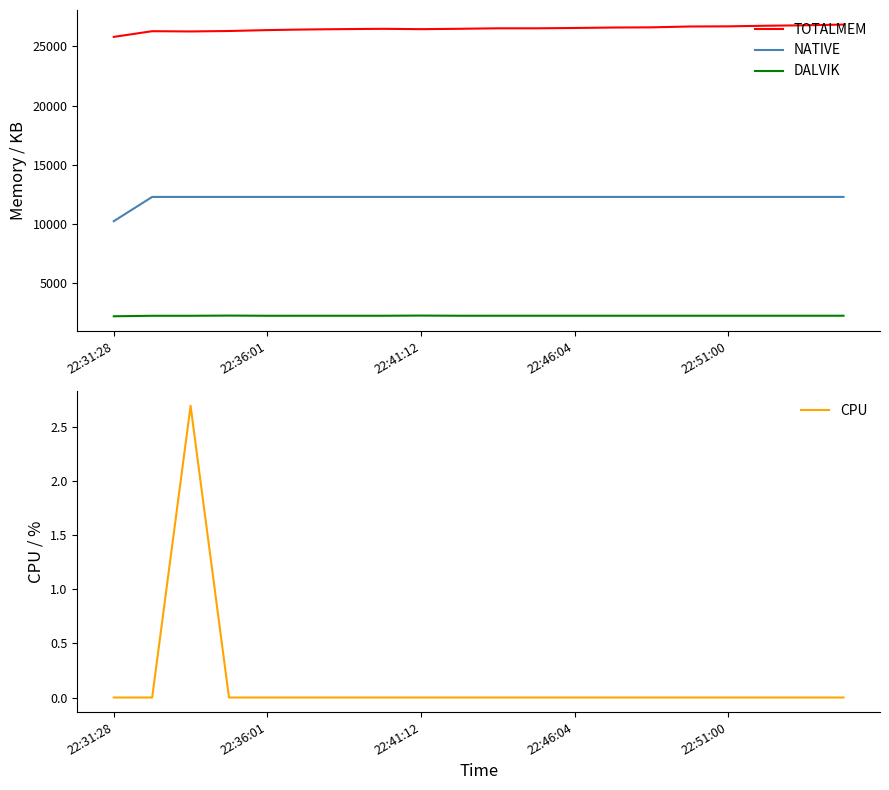

True or false: DALVIK and TOTALMEM cross at least once.

False